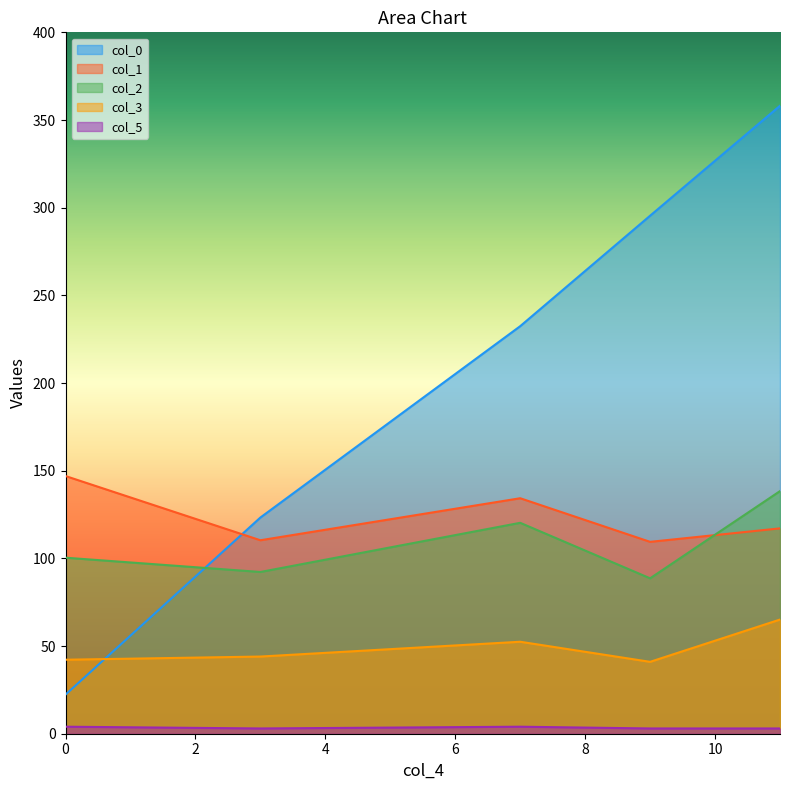

What is the sum of the col_1 values at 11 and 0?

264.1